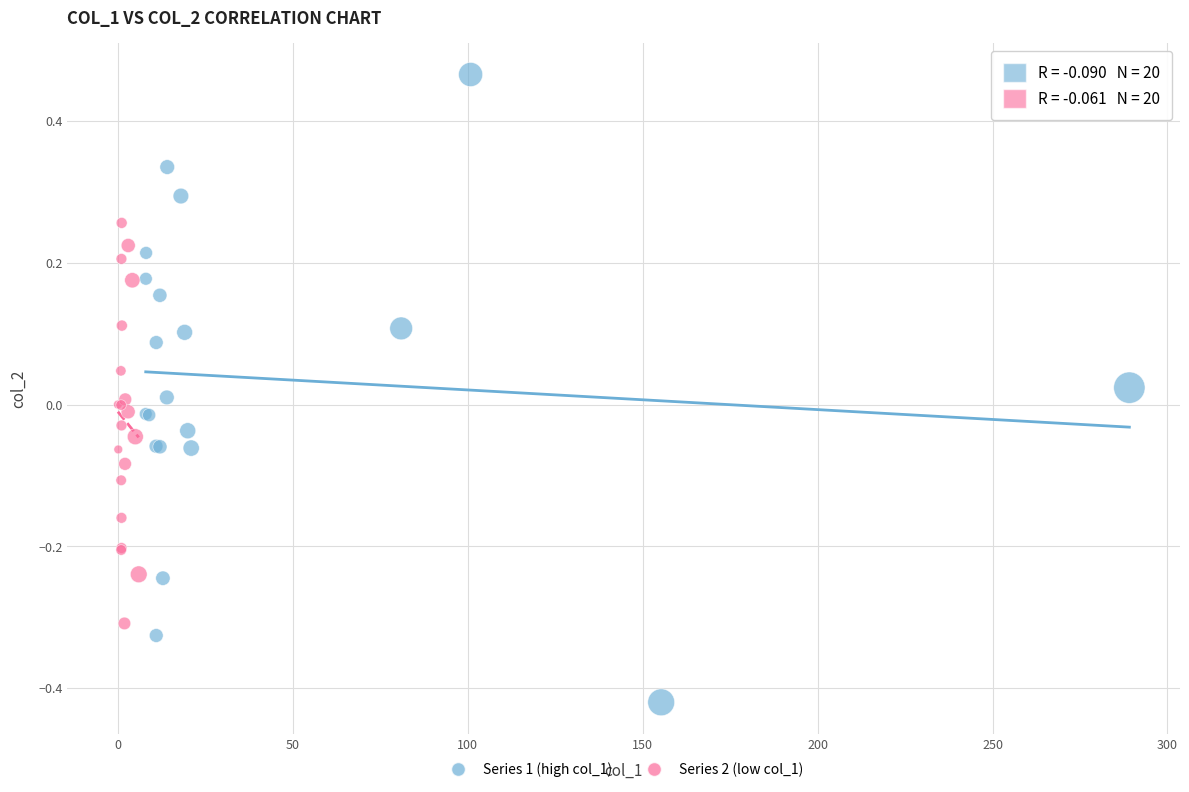

Which series has the widest spread of Y values?

Series 1 (high col_1)